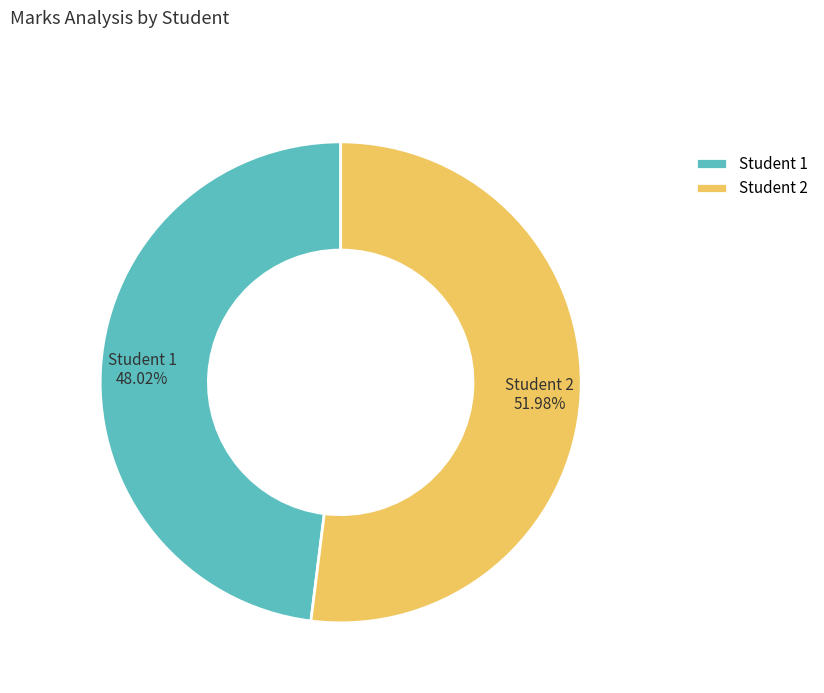

What is the smallest slice in the pie chart?

Student 1